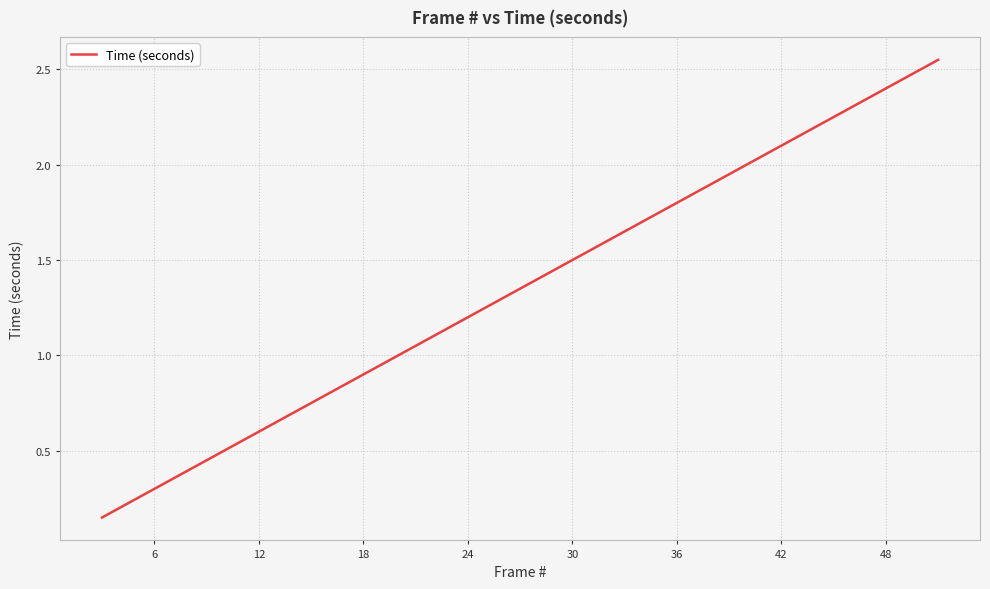

True or false: there are more than 0 points higher than both neighbors.

False